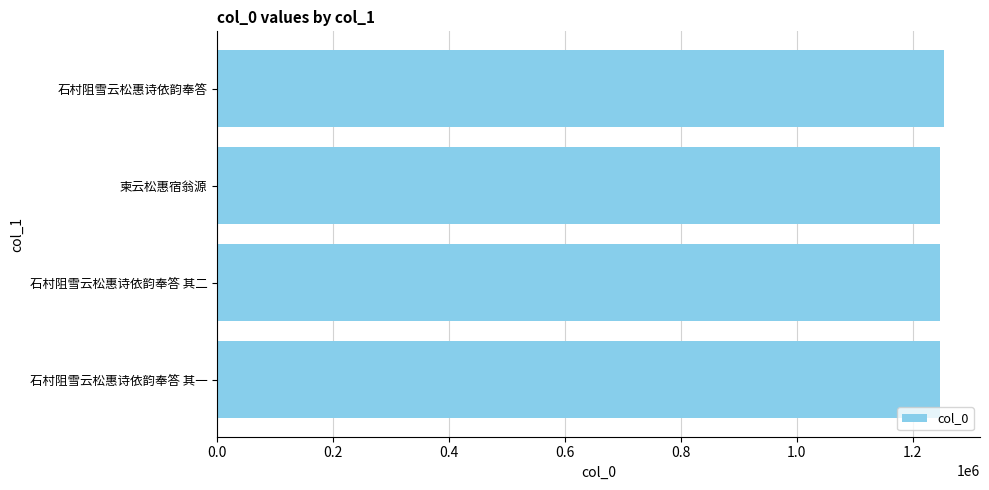

Approximately how many times larger is the value at 石村阻雪云松惠诗依韵奉答 其二 compared to 石村阻雪云松惠诗依韵奉答?

1.0